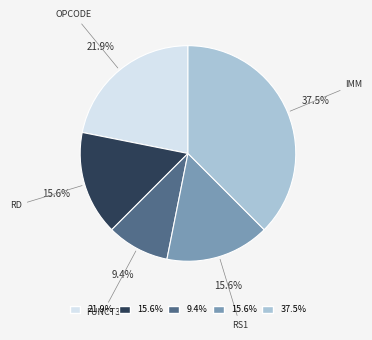

Is there a majority slice in this chart?

No